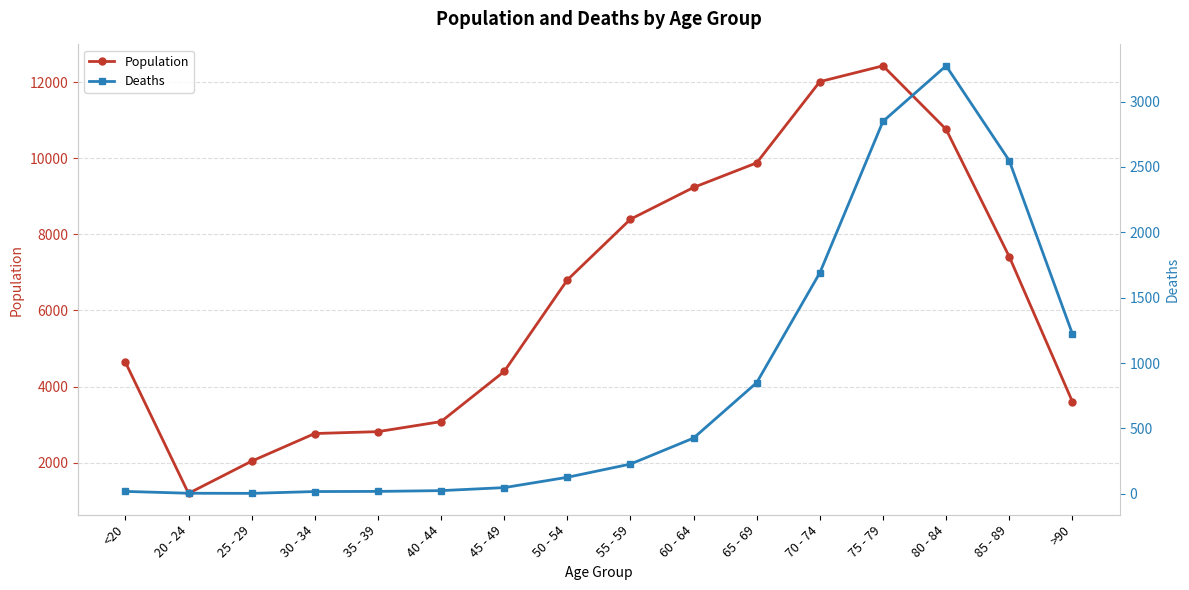

At which label does Deaths reach its minimum?

25 - 29